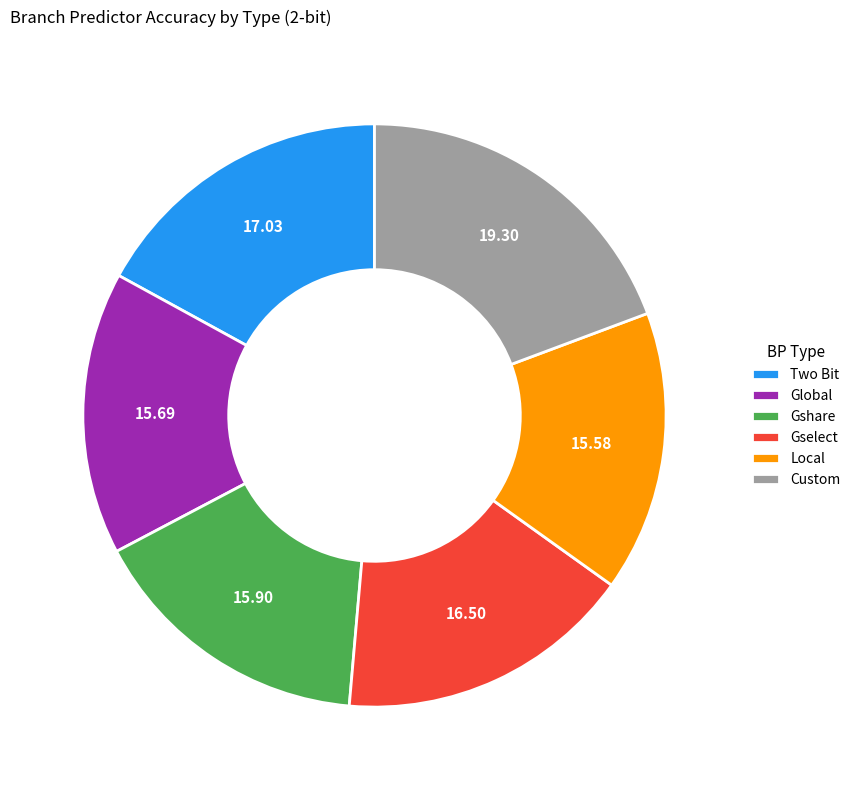

Which category has the biggest portion of the pie?

Custom